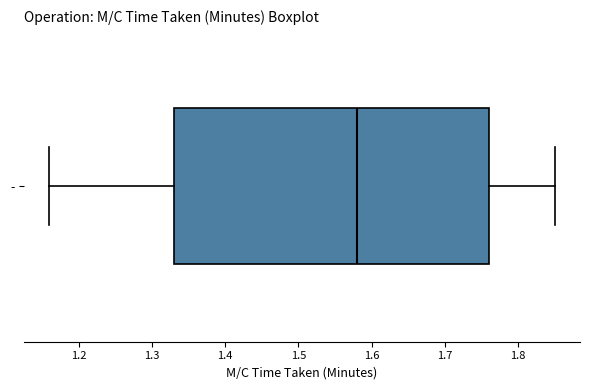

Read this box plot against the x-axis: the position of the median line, the range covered by the box, and the ends of both whiskers. The values are not printed on the chart, so give them approximately, as read against the axis.

median 1.58, box 1.33 to 1.76, whiskers 1.16 to 1.85